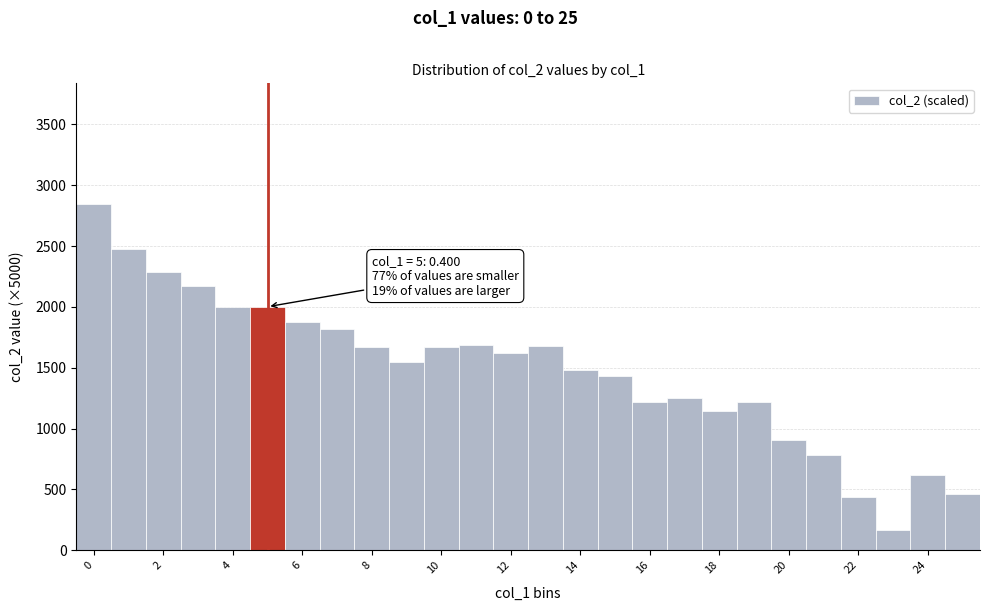

Over which range of the x-axis is the bar tallest?

-0.5 to 0.5